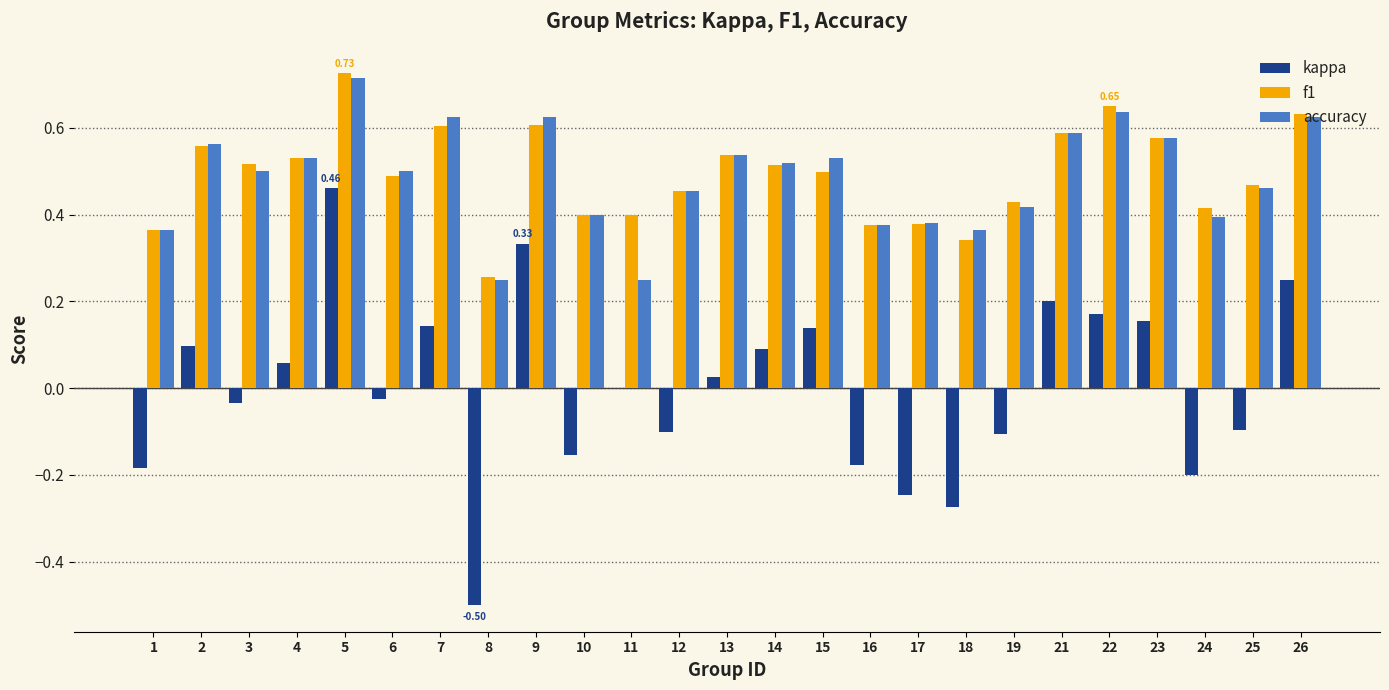

What is the sum of the f1 values at 25 and 2?

1.0